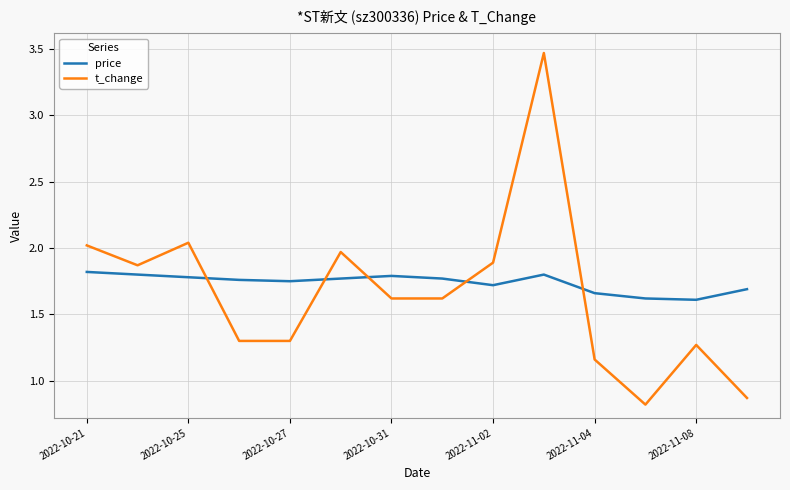

Which series has the widest spread of values?

t_change